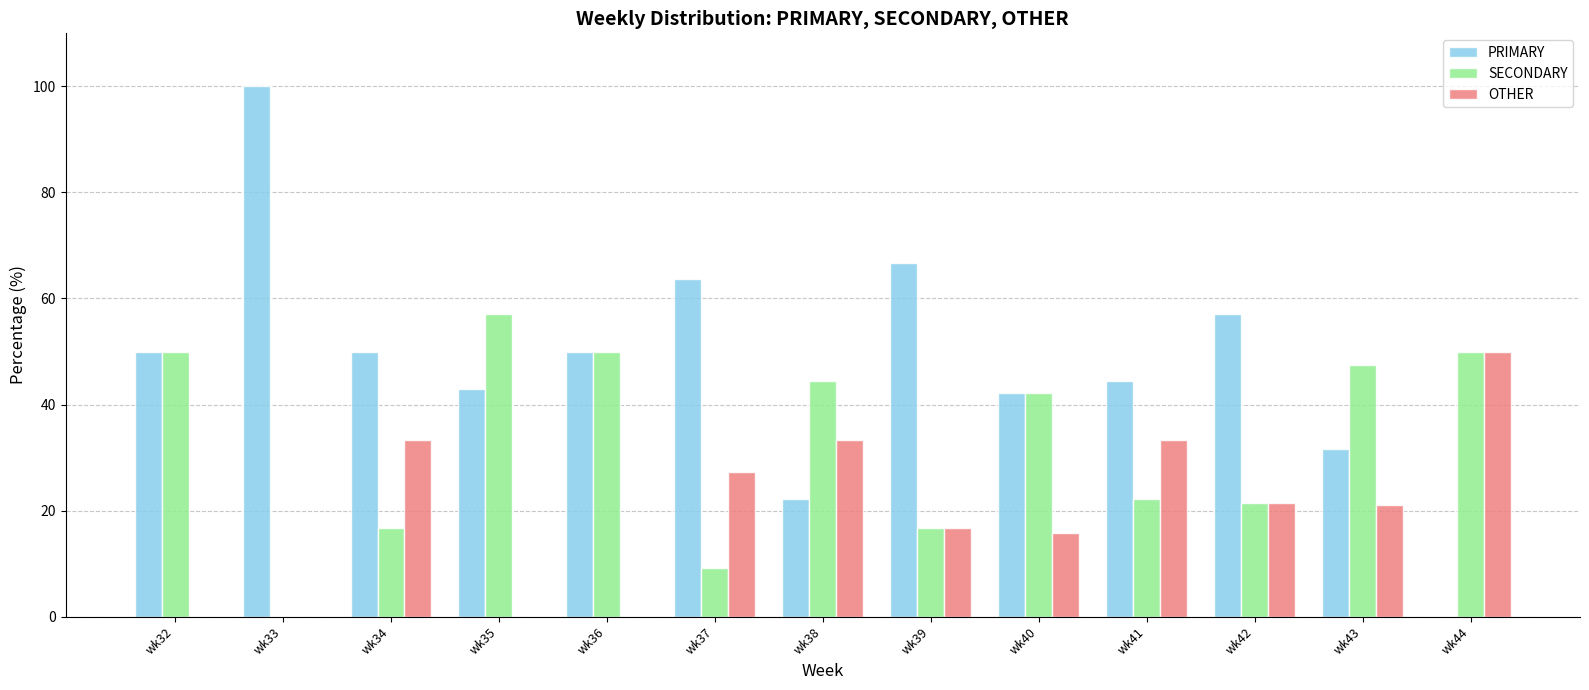

Does the chart contain stacked bars?

No